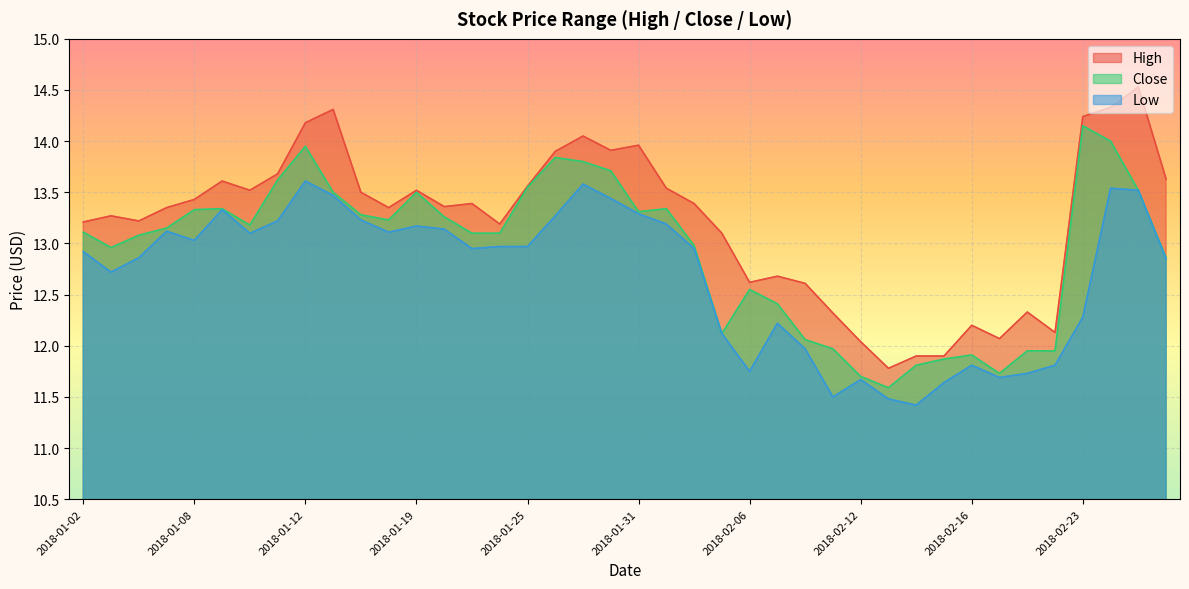

What is the value of the Low point at the 29th from the left?

11.7